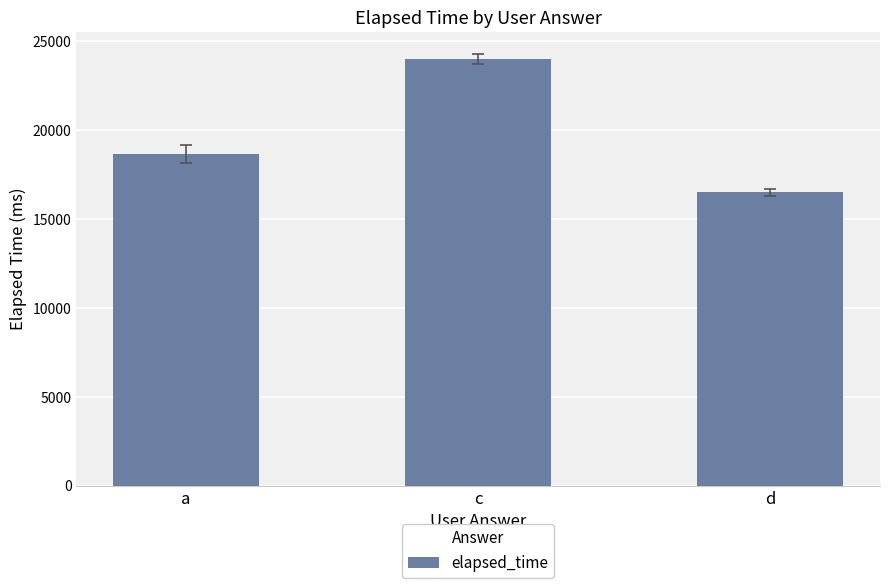

List the labels in order of value, largest first.

c, a, d